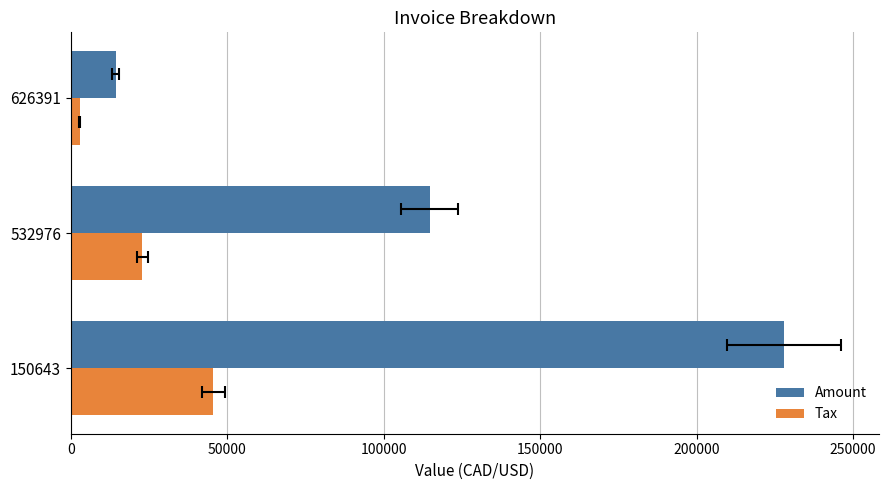

The Tax series shows 2866.6 at 626391. True or false?

True